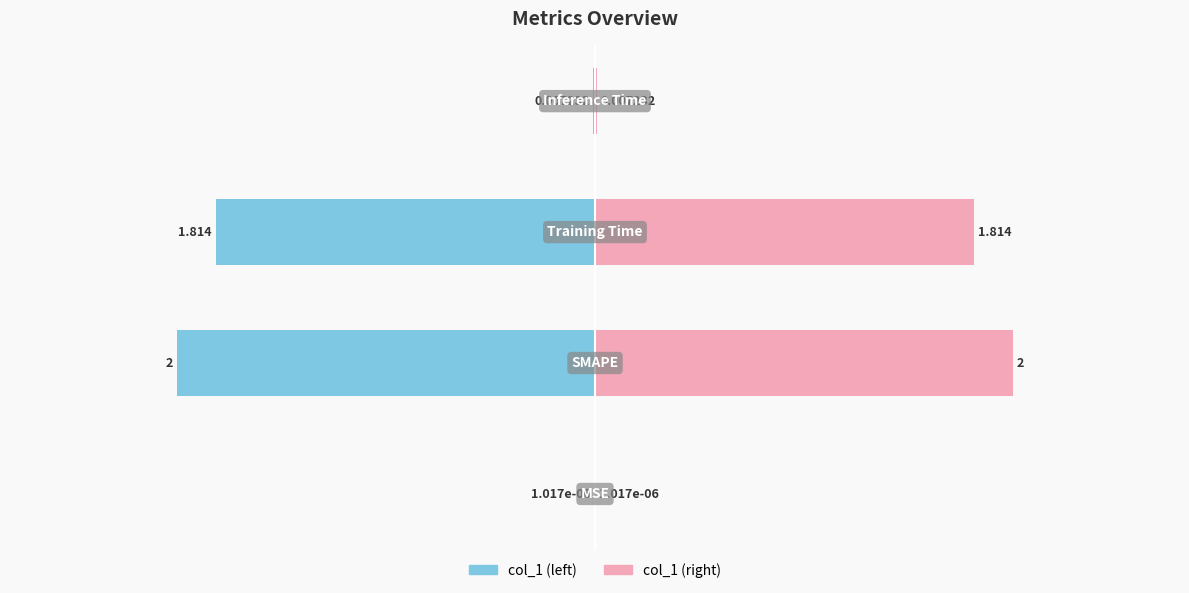

Reading left to right, list all the values displayed in this chart.

col_1 (left): -0.0	-2.0	-1.8	-0.0
col_1 (right): 0.0	2.0	1.8	0.0